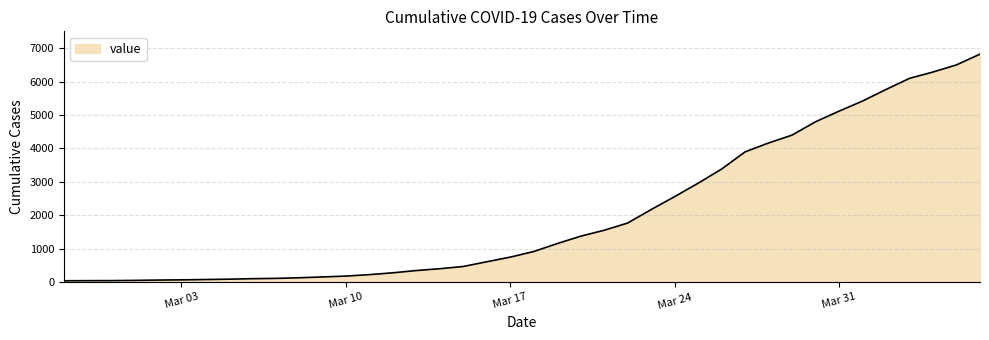

What is the difference between the maximum and minimum values?

6780